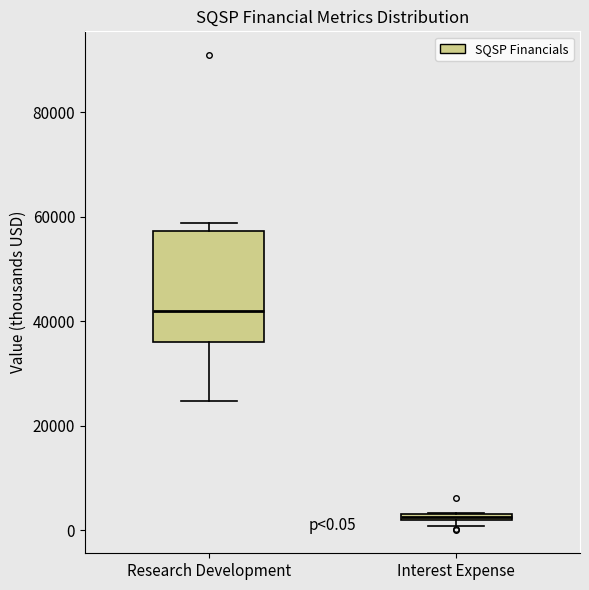

Which box's median line is the highest?

Research Development